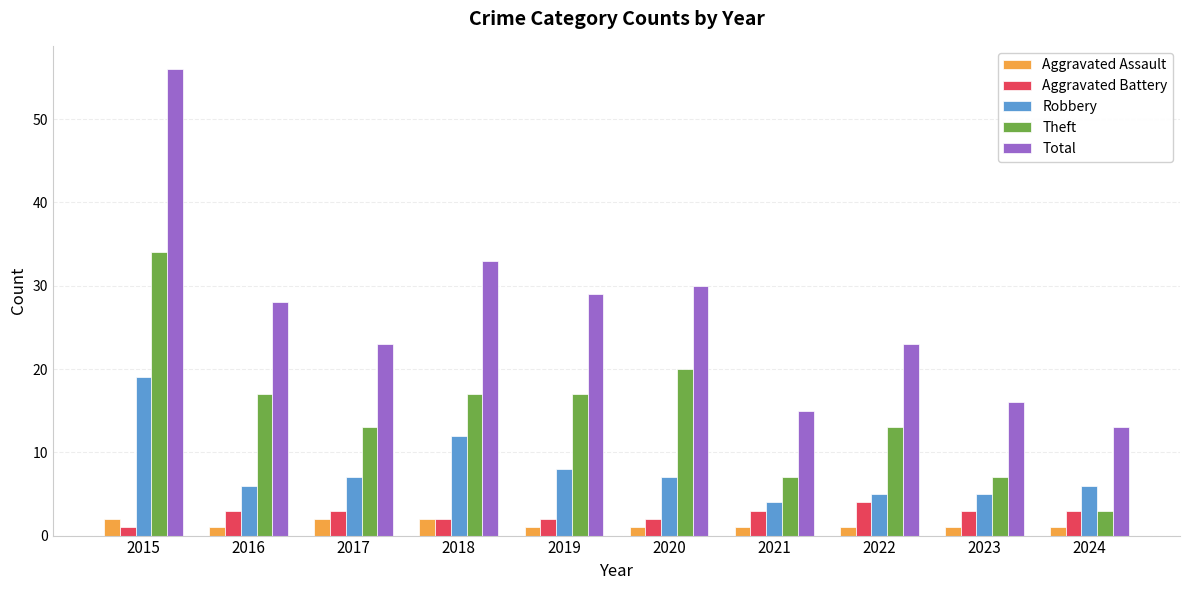

Rank the series by their maximum value, from highest to lowest.

Total, Theft, Robbery, Aggravated Battery, Aggravated Assault